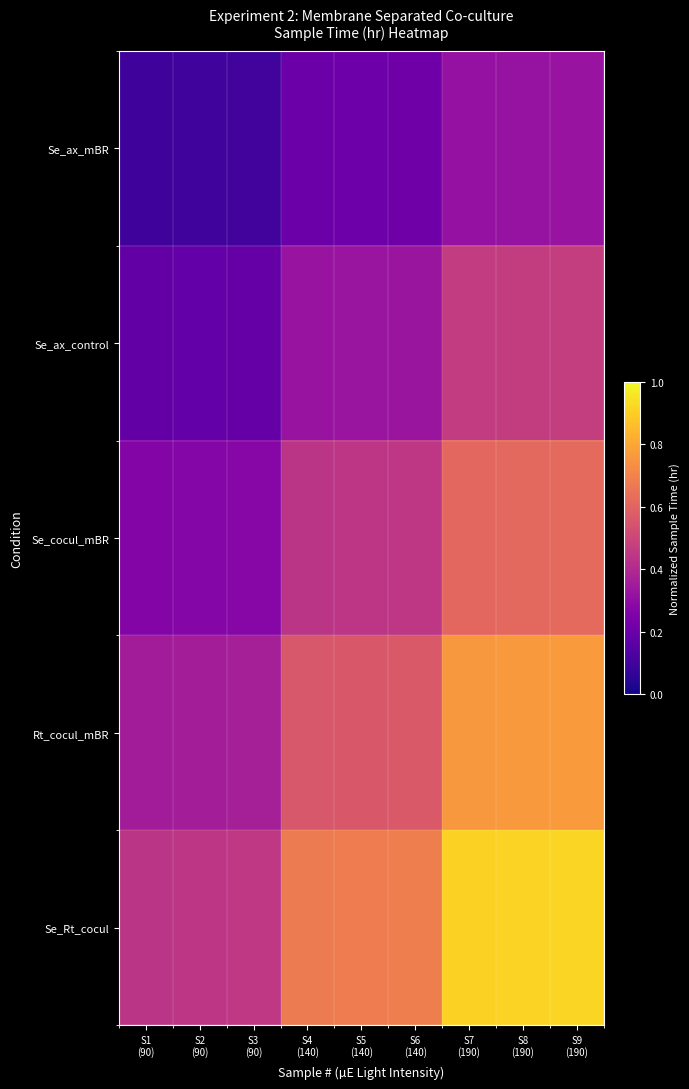

At which category is the sum across all series the highest?

S9
(190)